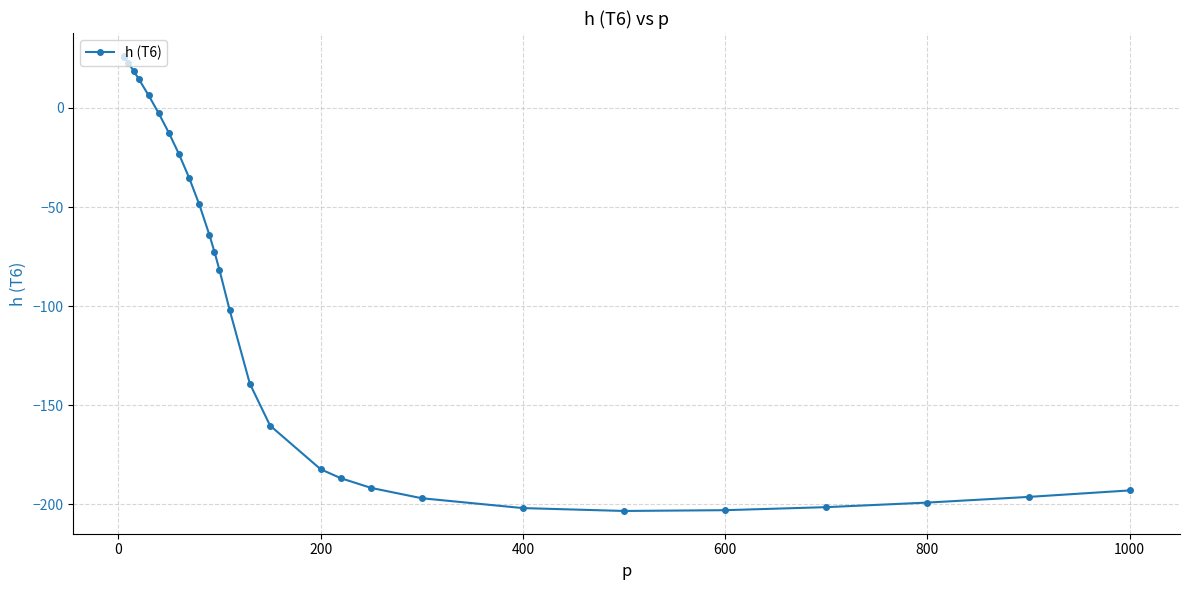

The value at 600 is -202.9. True or false?

True